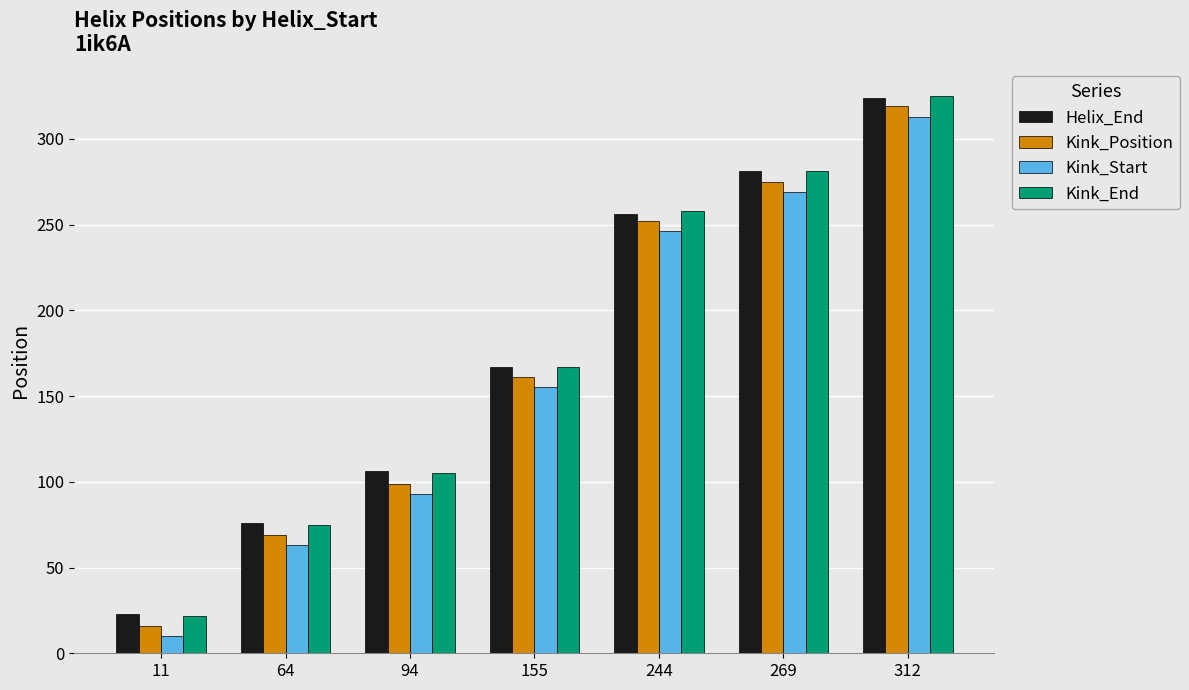

The Helix_End series shows 244 at 155. True or false?

False